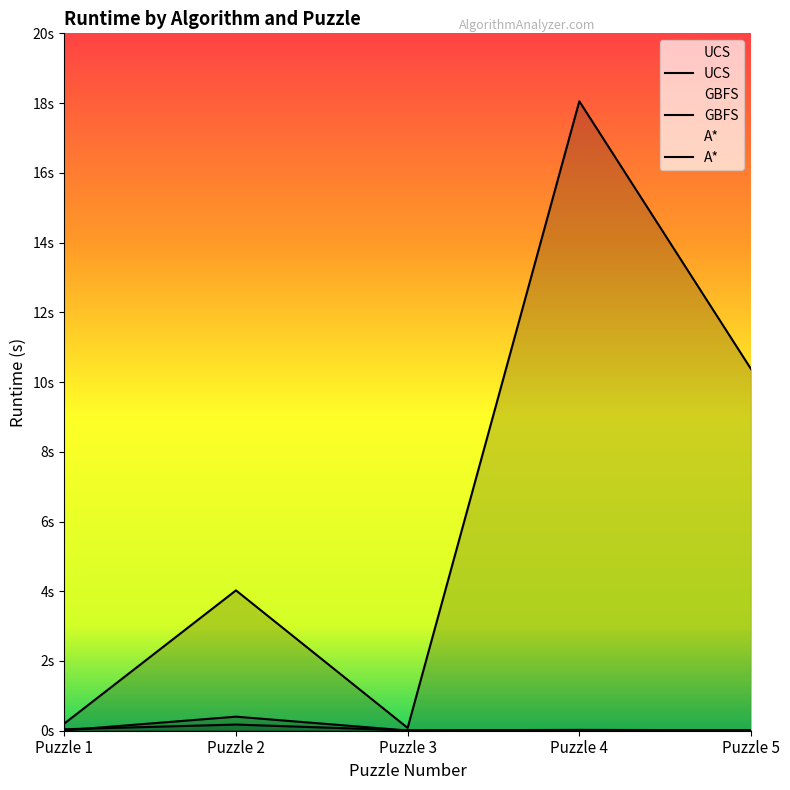

Rank the series by their maximum value, from highest to lowest.

UCS, GBFS, A*